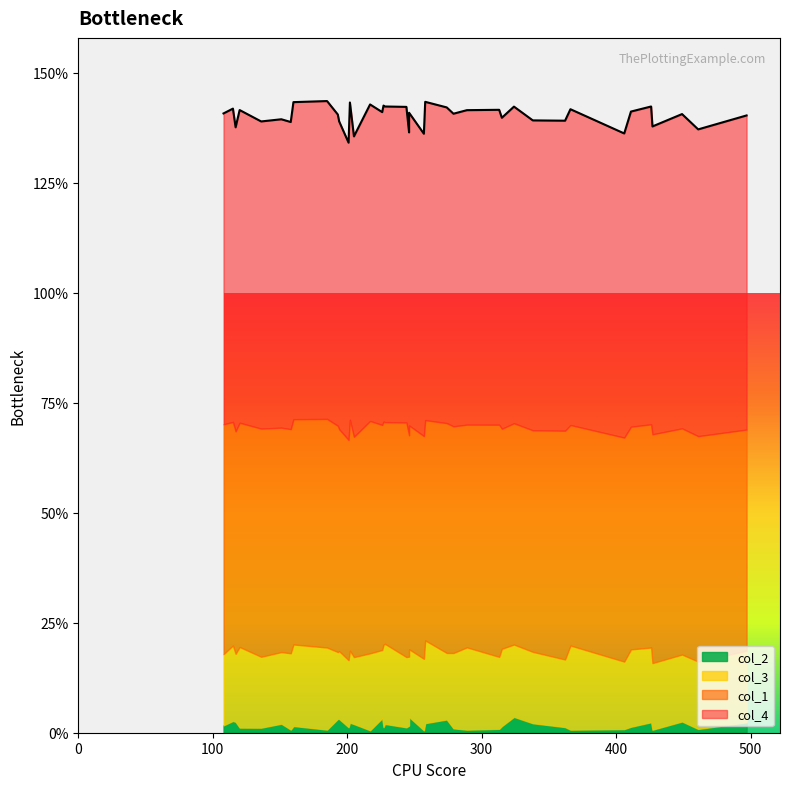

What is the greatest value displayed?

14472